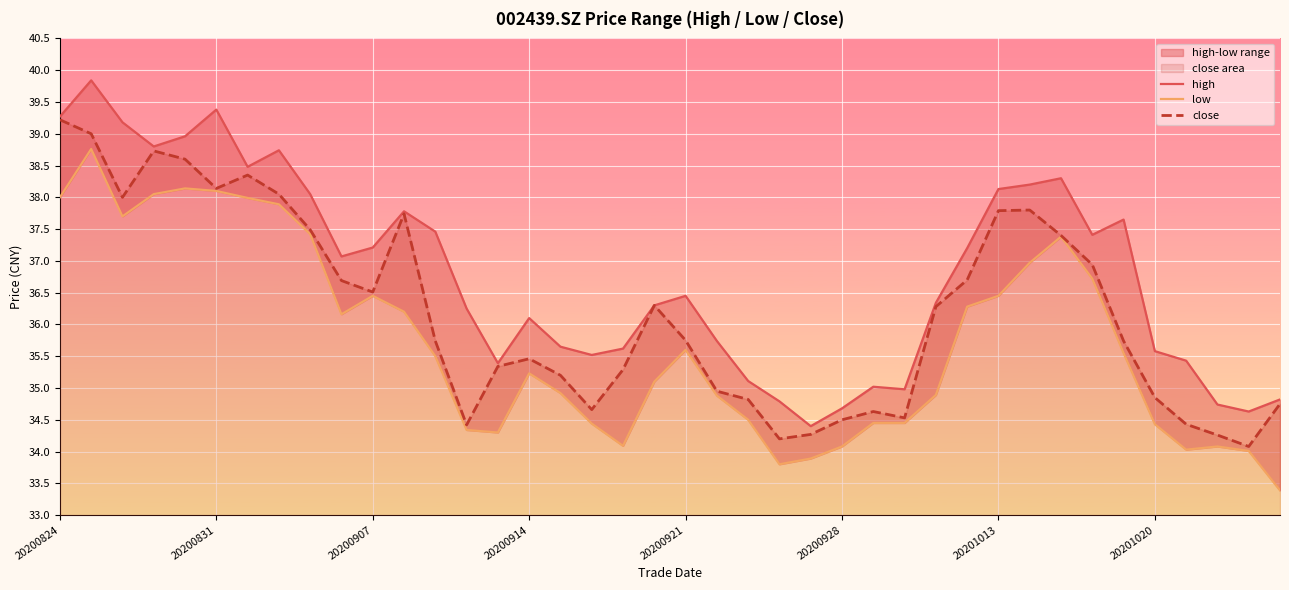

The close series shows 34.9 at 20201020. True or false?

True